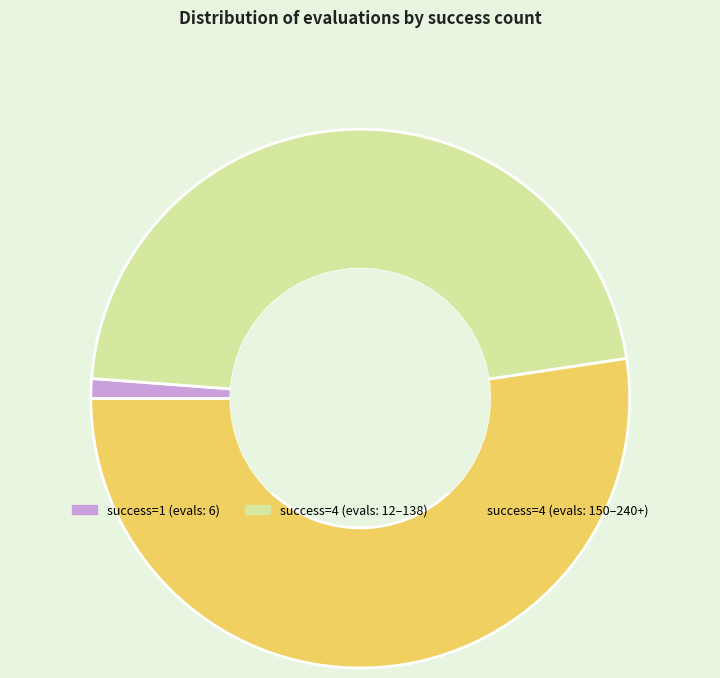

Rank the categories by value from lowest to highest.

success=1 (evals: 6), success=4 (evals: 12–138), success=4 (evals: 150–240+)